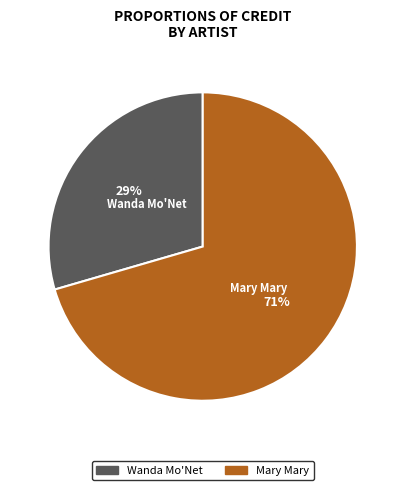

What percentage is the Mary Mary slice, to the nearest percent?

71%